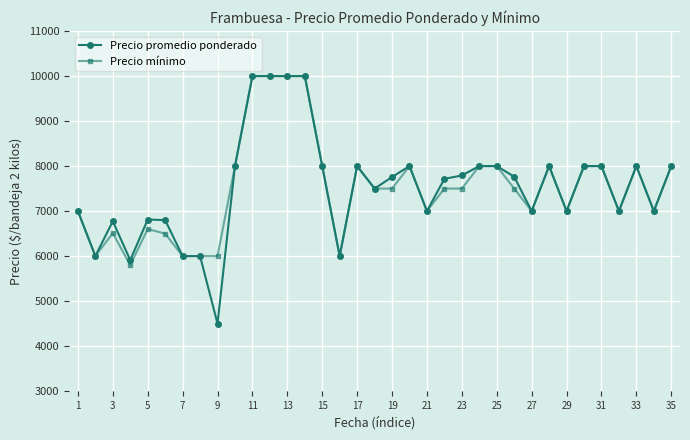

At how many categories does at least one series exceed 8090?

4